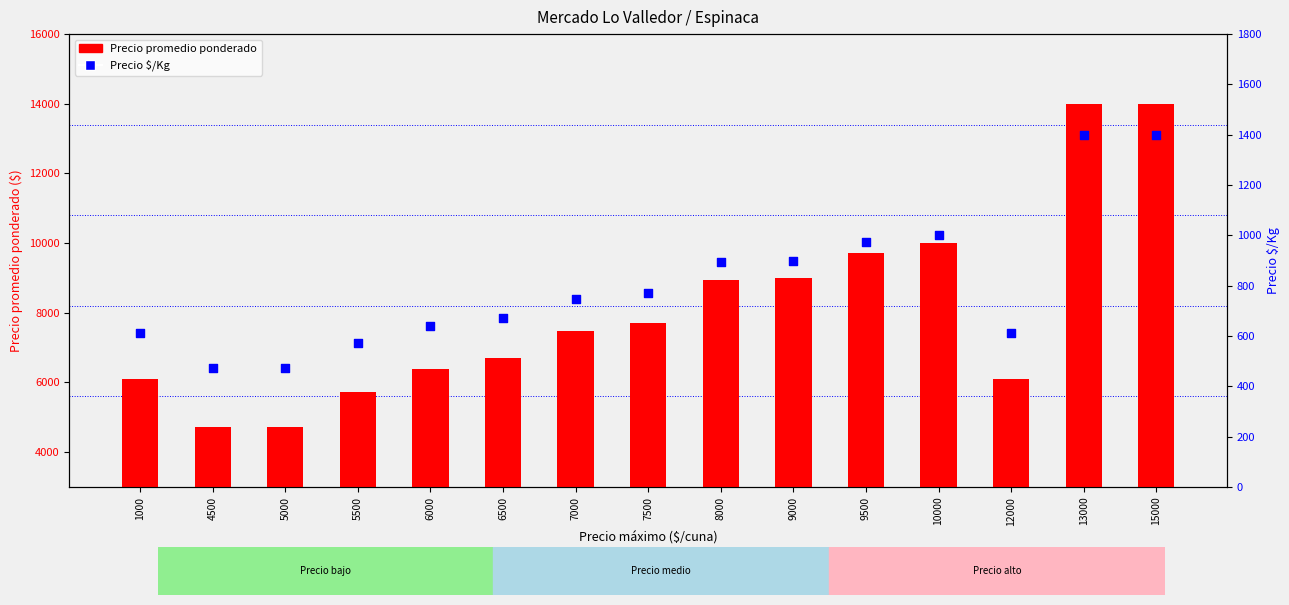

Is the value of Precio promedio ponderado at 9000 greater than the value of Precio $/Kg at 6500?

Yes